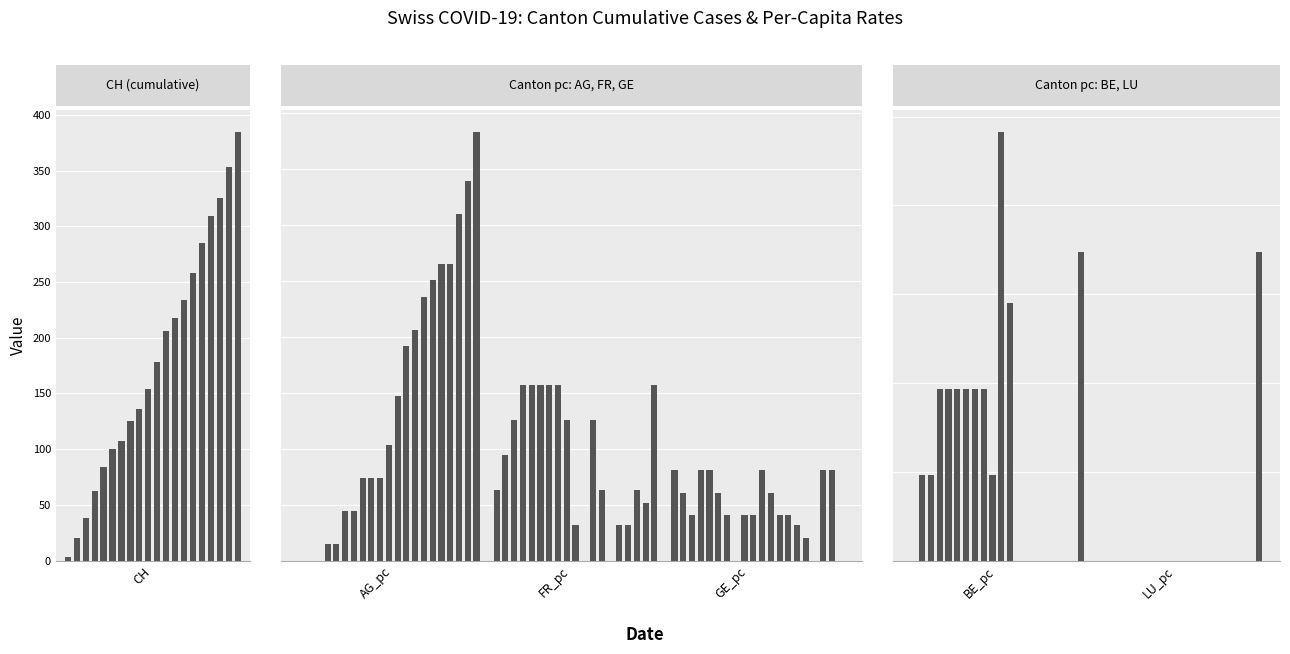

Between 2020-06-03 and 2020-06-09, which series saw the biggest shift?

CH